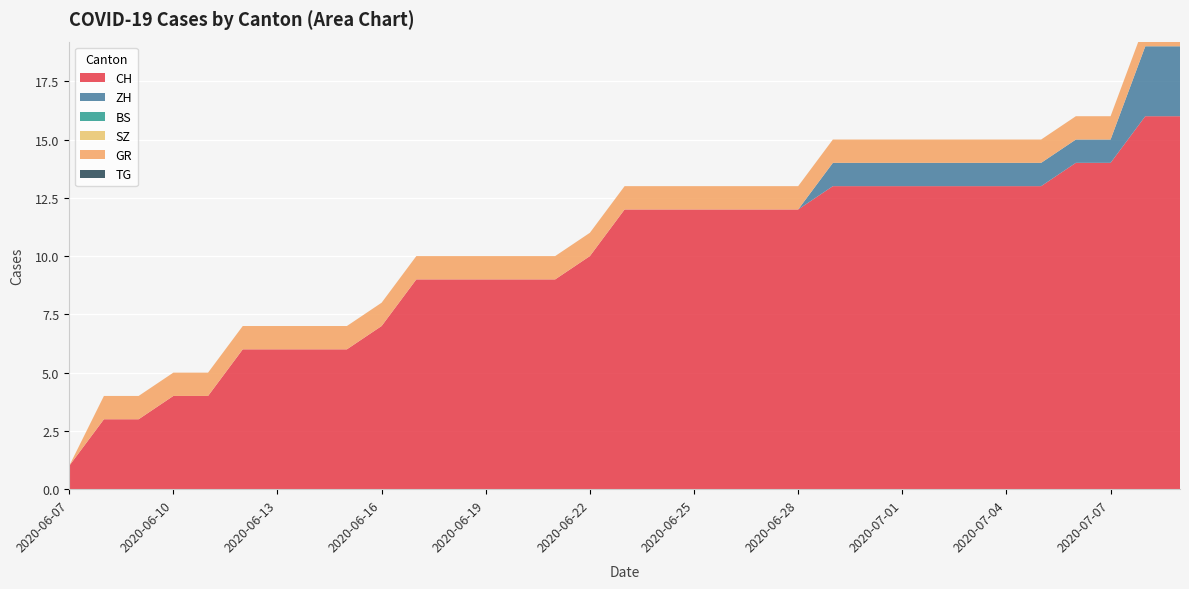

Reading left to right, list all the values displayed in this chart.

CH: 1	3	3	4	4	6	6	6	6	7	9	9	9	9	9	10	12	12	12	12	12	12	13	13	13	13	13	13	13	14	14	16	16
ZH: 0	0	0	0	0	0	0	0	0	0	0	0	0	0	0	0	0	0	0	0	0	0	1	1	1	1	1	1	1	1	1	3	3
BS: 0	0	0	0	0	0	0	0	0	0	0	0	0	0	0	0	0	0	0	0	0	0	0	0	0	0	0	0	0	0	0	0	0
SZ: 0	0	0	0	0	0	0	0	0	0	0	0	0	0	0	0	0	0	0	0	0	0	0	0	0	0	0	0	0	0	0	0	0
GR: 0	1	1	1	1	1	1	1	1	1	1	1	1	1	1	1	1	1	1	1	1	1	1	1	1	1	1	1	1	1	1	1	1
TG: 0	0	0	0	0	0	0	0	0	0	0	0	0	0	0	0	0	0	0	0	0	0	0	0	0	0	0	0	0	0	0	0	0